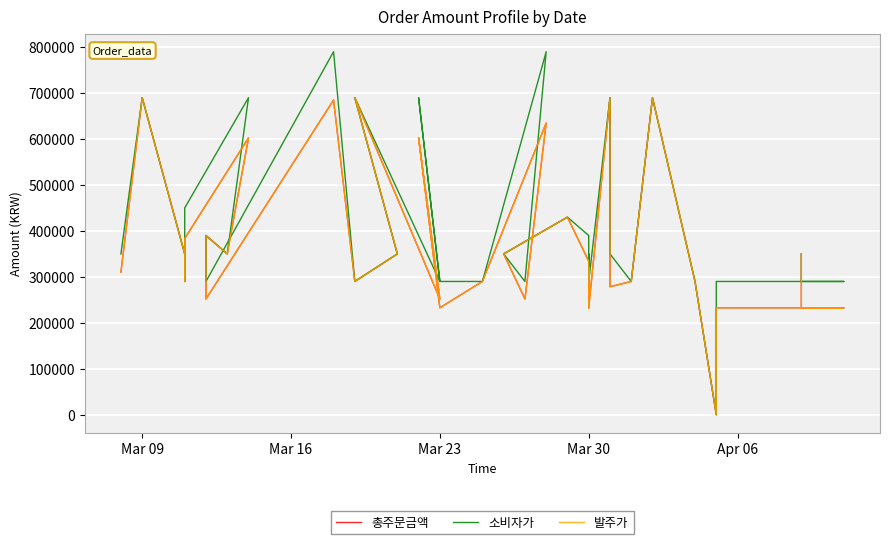

How many distinct data groups are displayed?

3